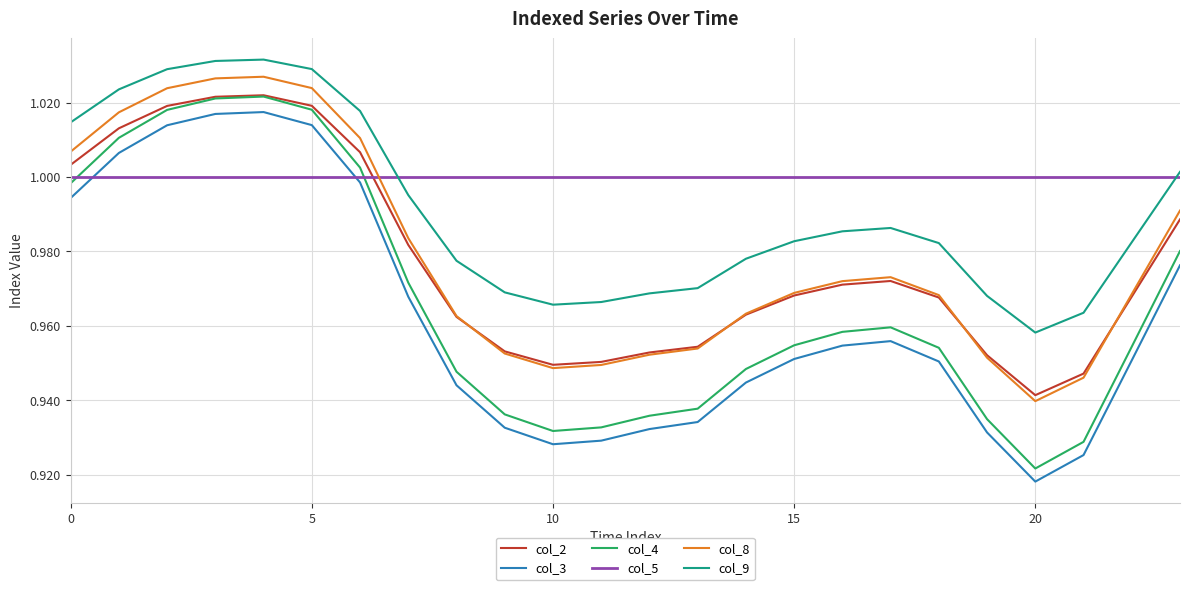

How many times do col_5 and col_2 cross each other?

1